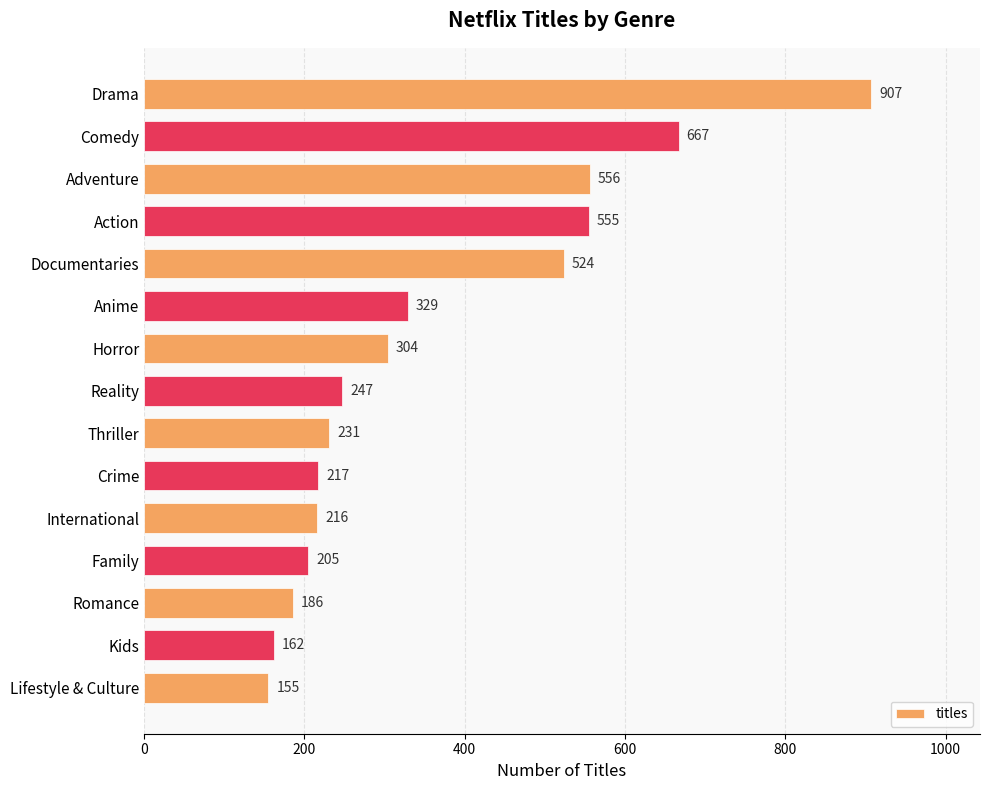

What is the change in value from Action to Lifestyle & Culture?

-400